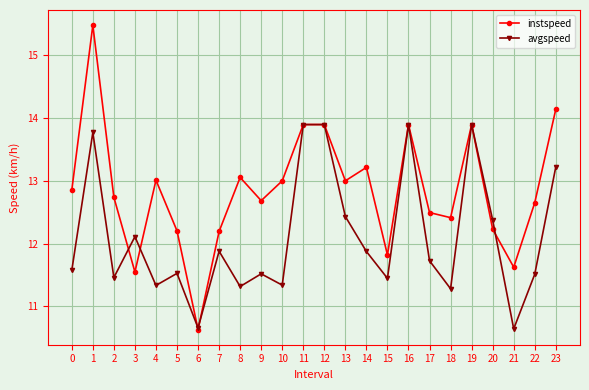

What is the spread (max minus min) of values at 13?

0.6